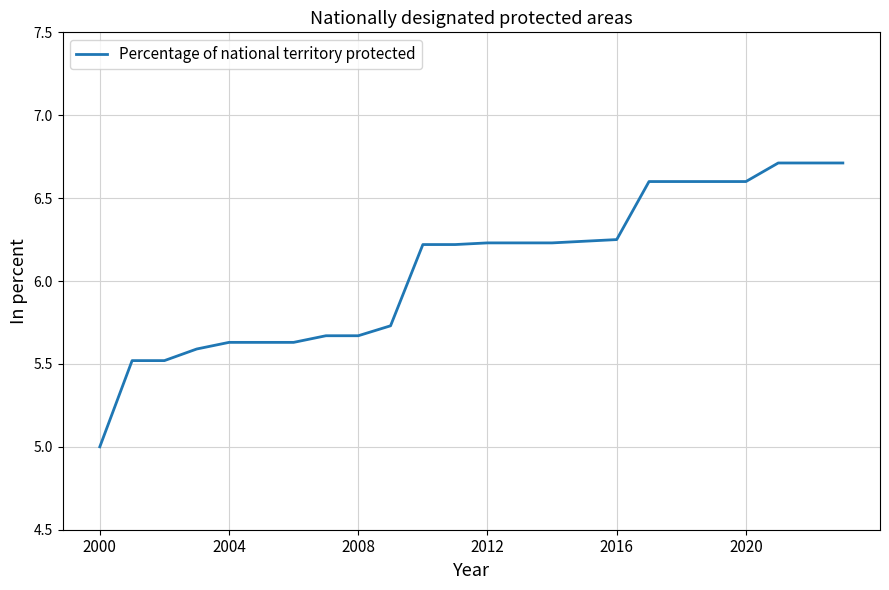

What is the difference between the maximum and minimum values?

1.7